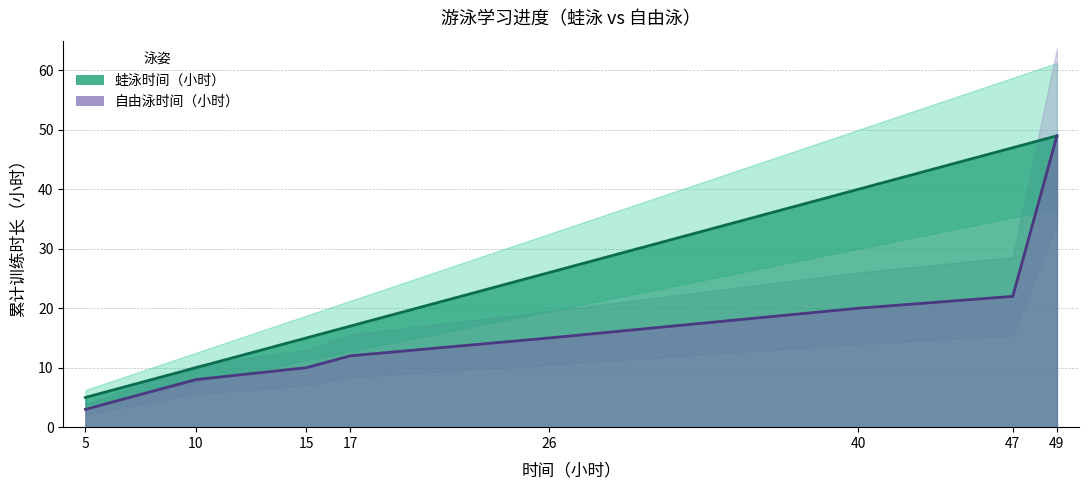

The 蛙泳时间（小时） series shows 40 at 40. True or false?

True